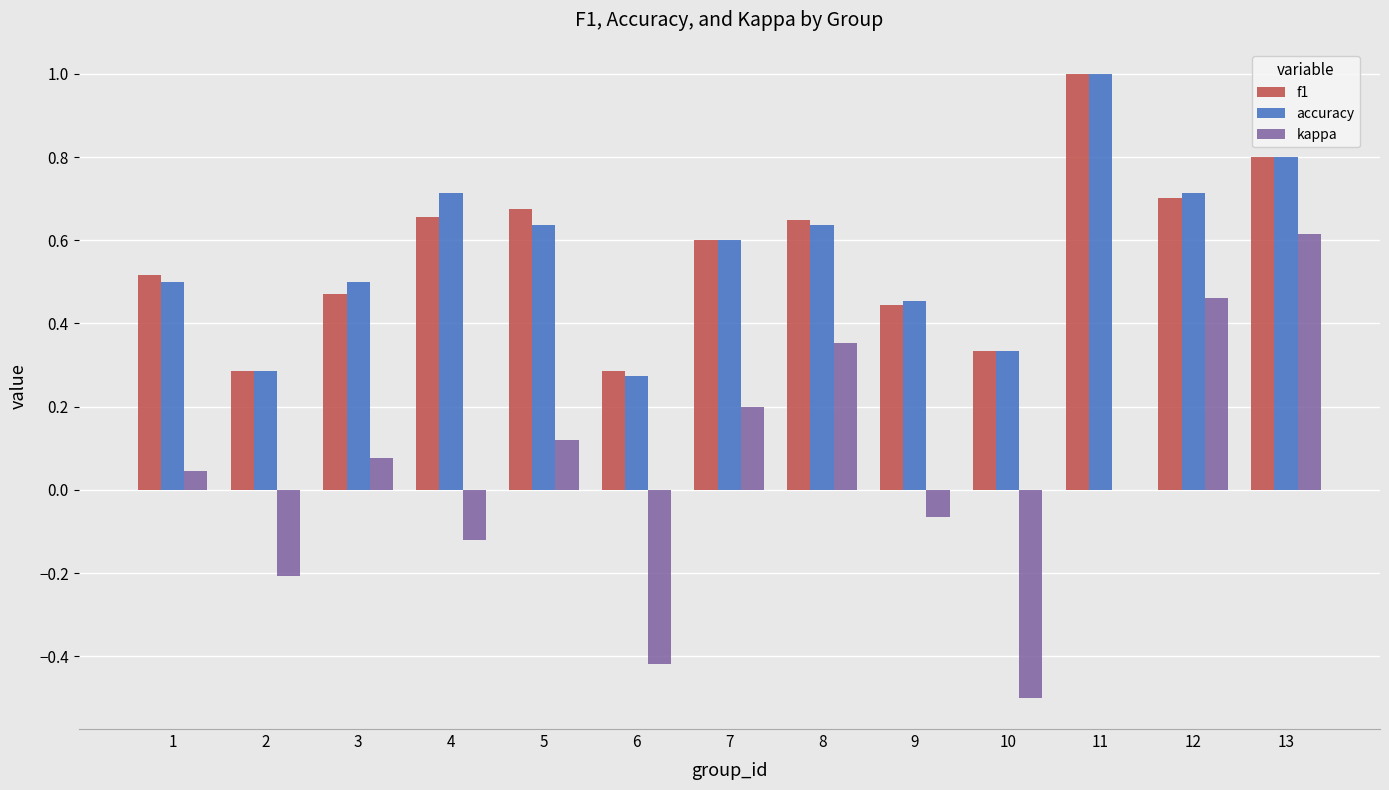

Which series changed the most between 2 and 12?

kappa